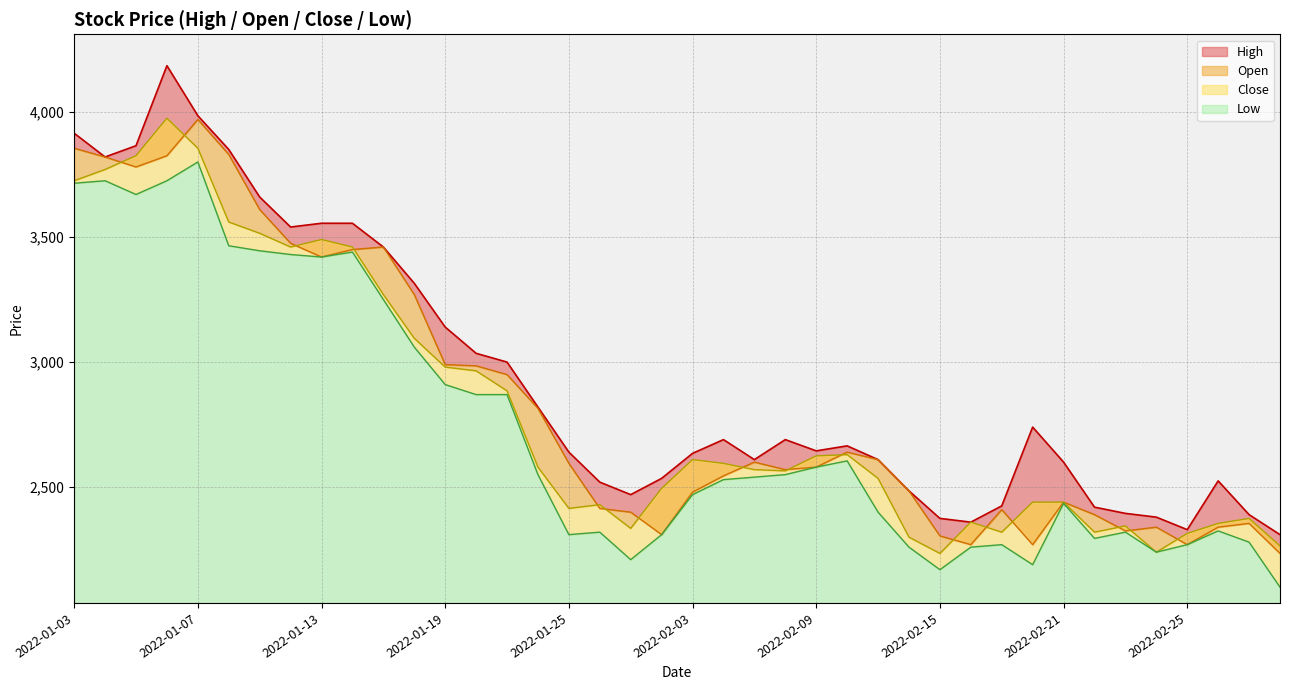

Is the value of Open at 31 greater than the value of High at 19?

No